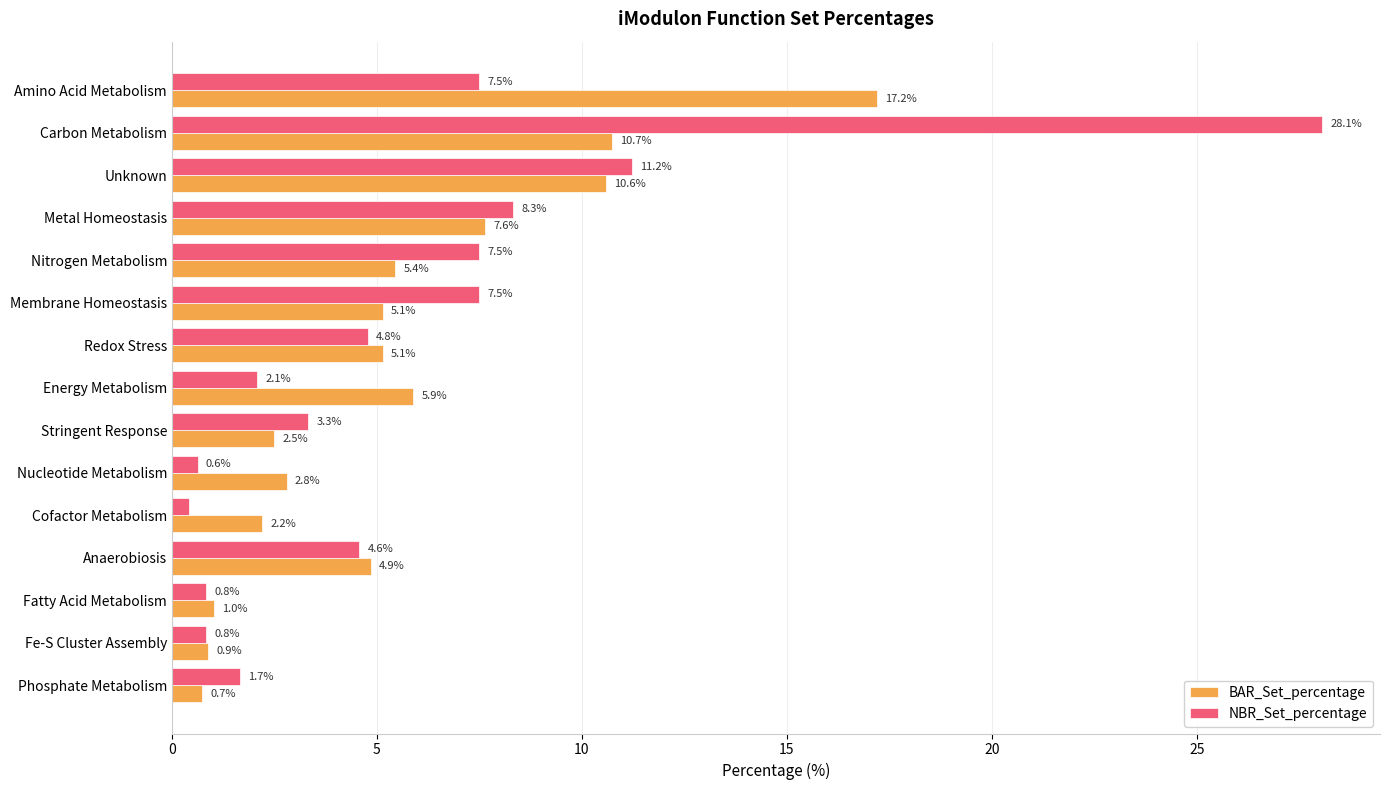

Which label corresponds to the smallest value in the chart?

Cofactor Metabolism